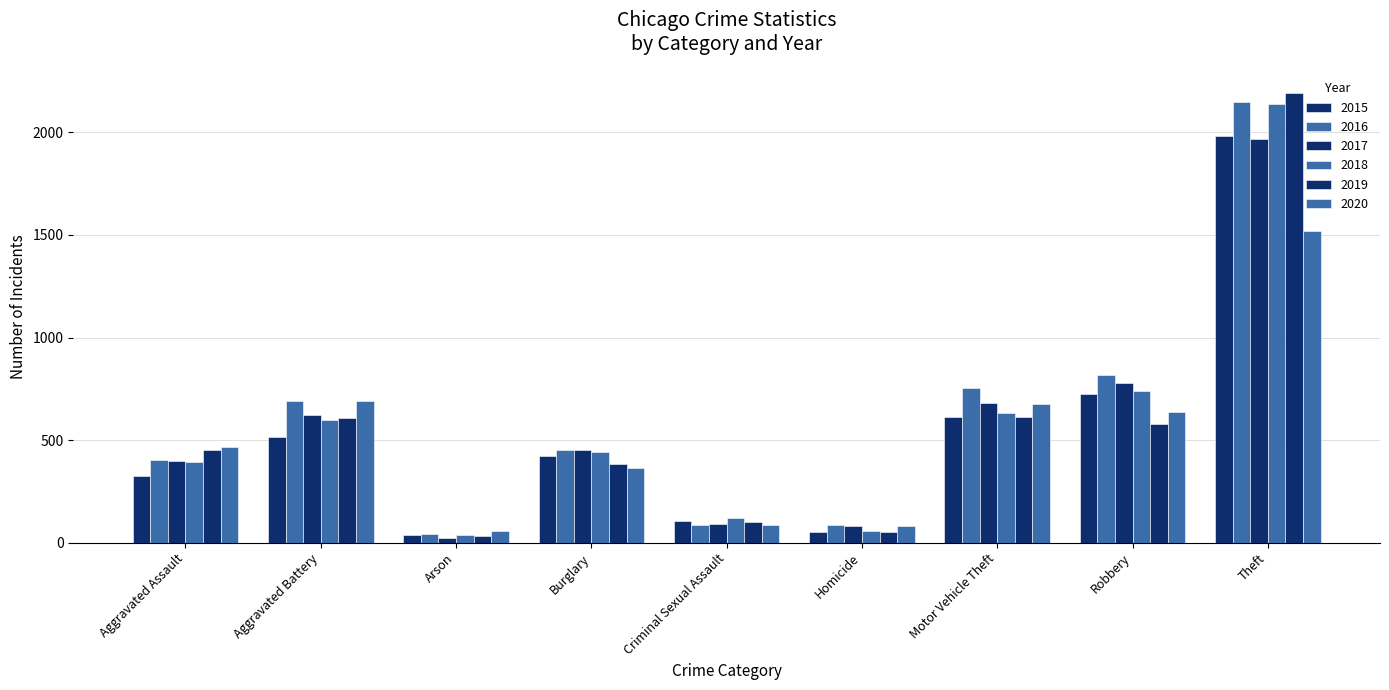

Rank the series at Aggravated Battery from highest to lowest value.

2016, 2020, 2017, 2019, 2018, 2015